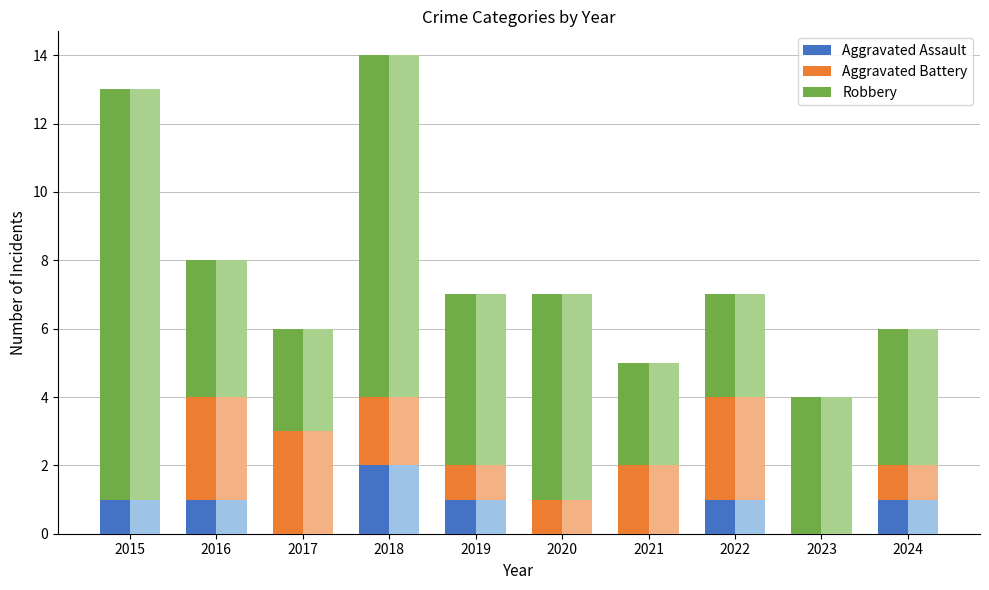

Rank the series by their maximum value, from highest to lowest.

Robbery, Aggravated Battery, Aggravated Assault